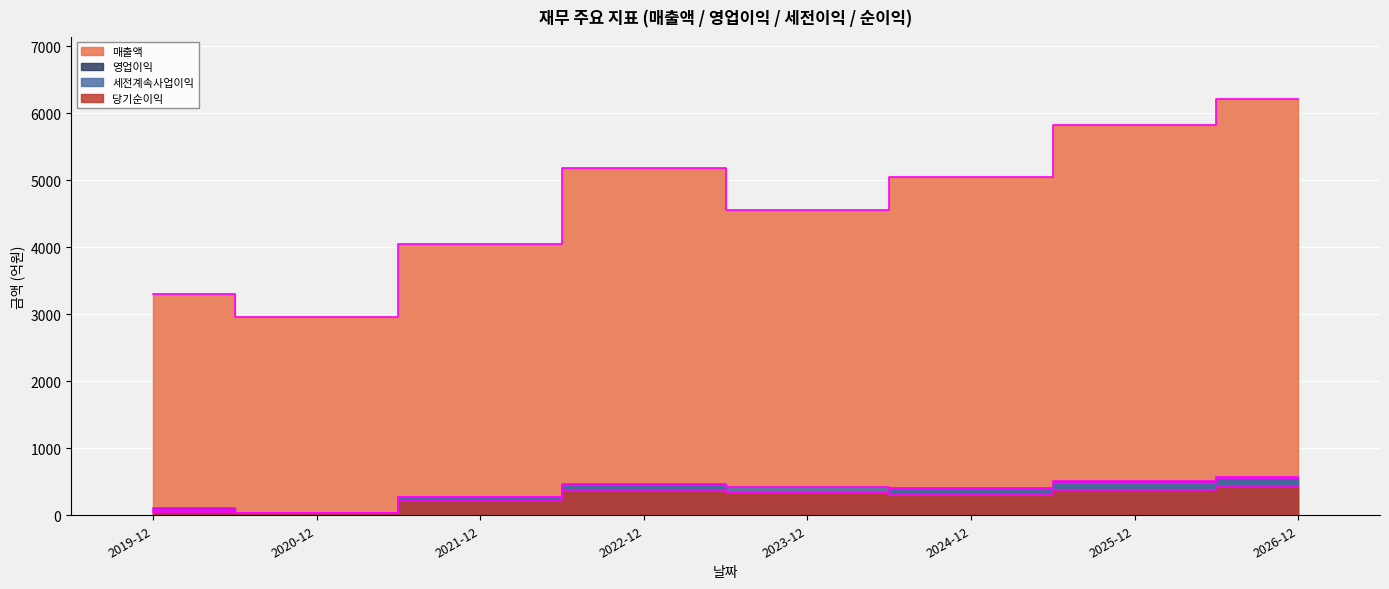

Is it true that 매출액 equals 9172 at 2025-12?

False